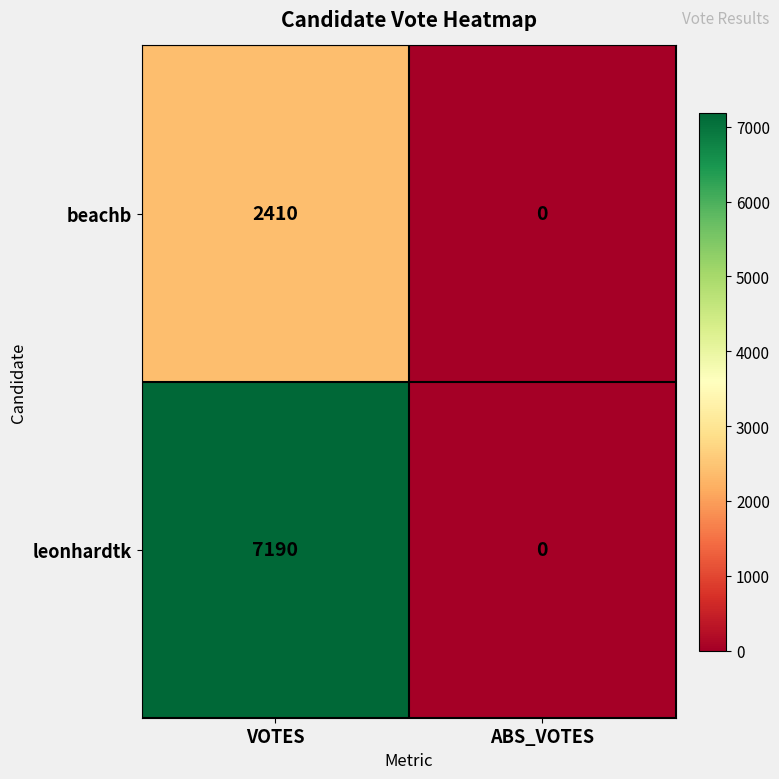

At VOTES, list the series in order from smallest to largest.

beachb, leonhardtk